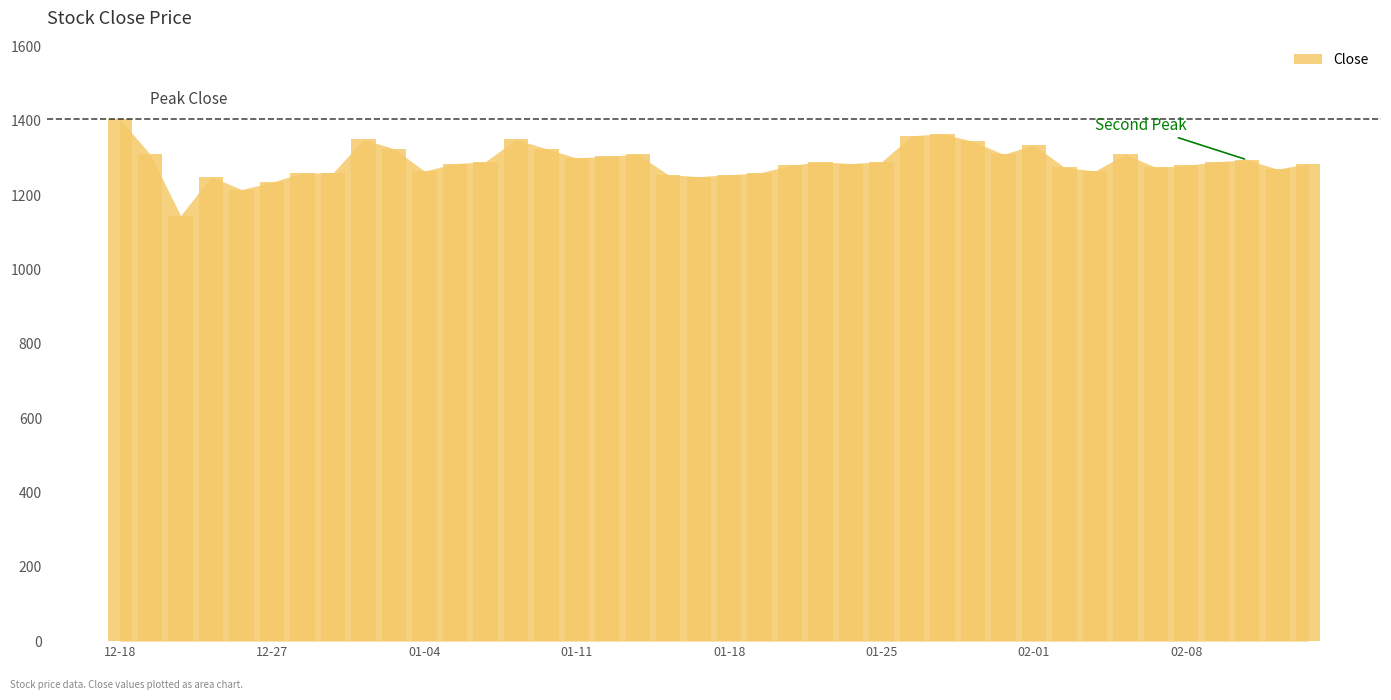

What is the value of the 10th bar from the left?

1325